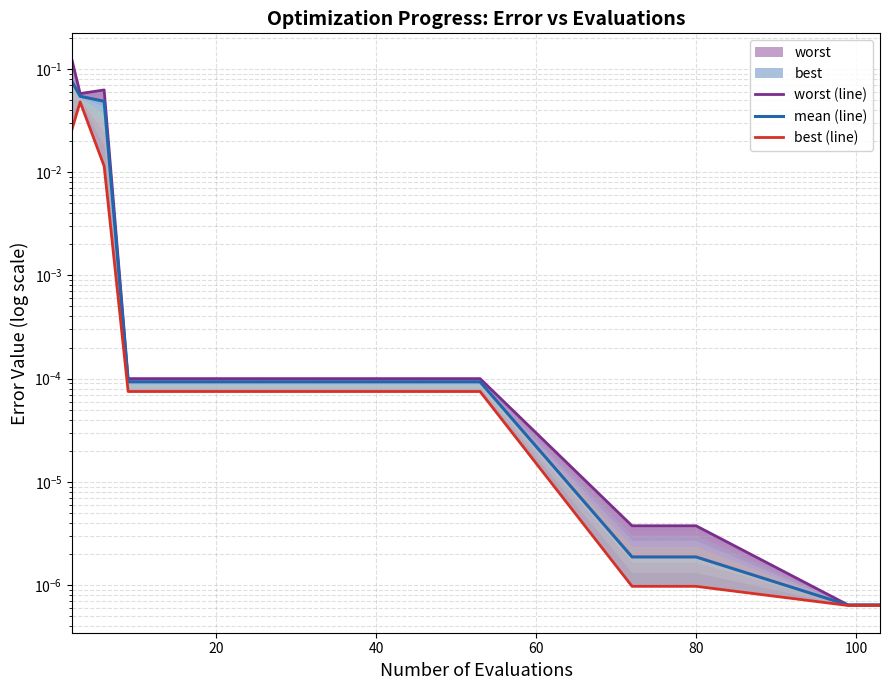

Does the chart have visible grid lines?

Yes